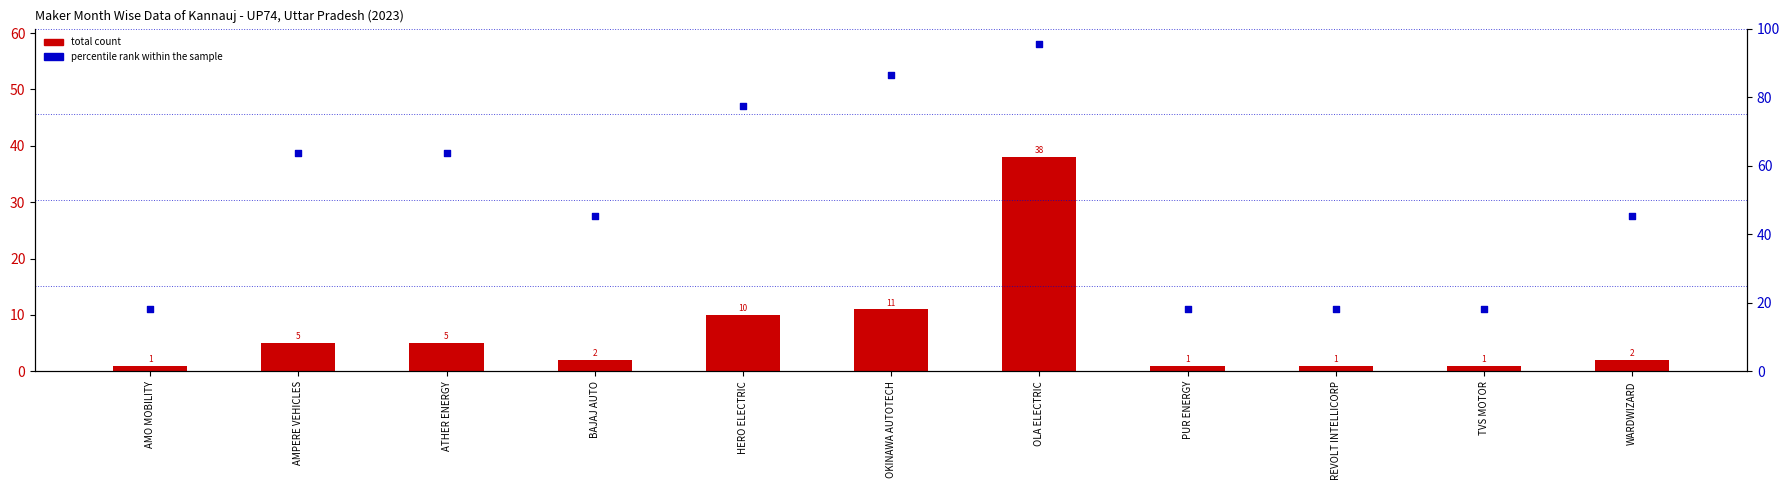

Is the value of total count at OLA ELECTRIC greater than the value of percentile rank within the sample at ATHER ENERGY?

No